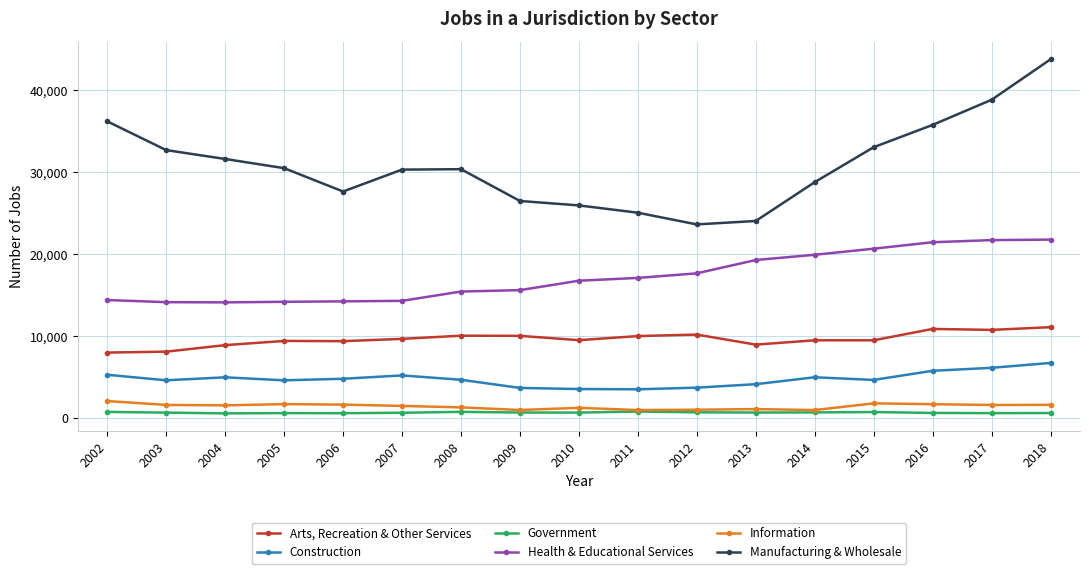

What is the greatest value displayed?

43793